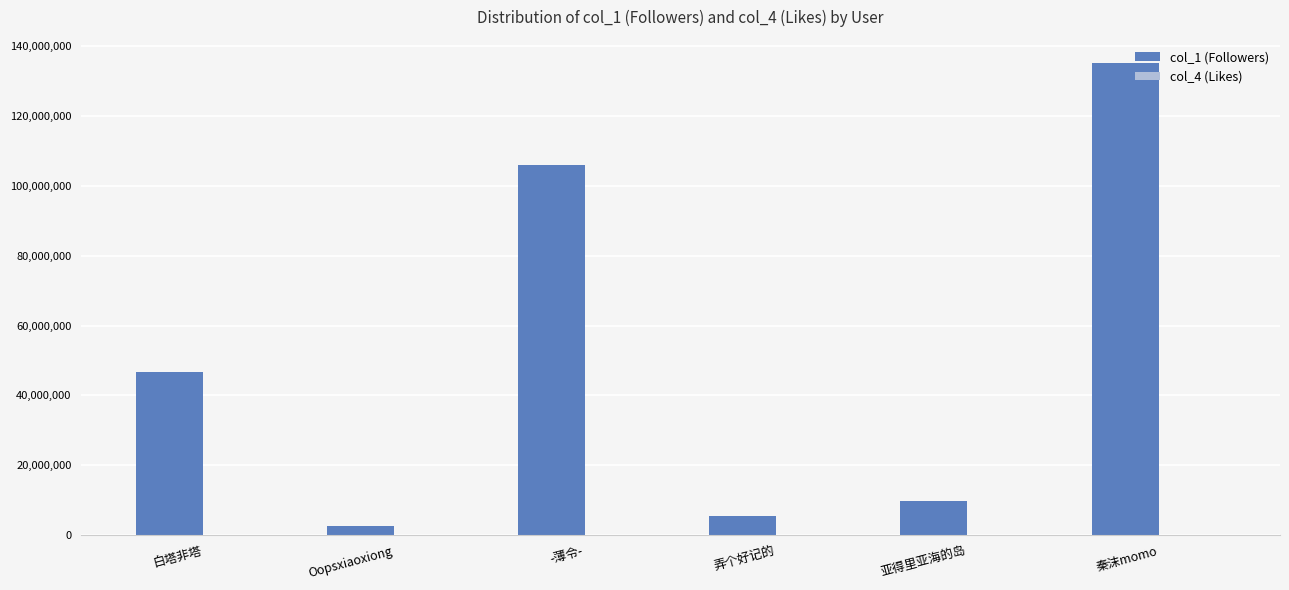

The value of col_1 (Followers) at 亚得里亚海的岛 is 9694294. True or false?

True